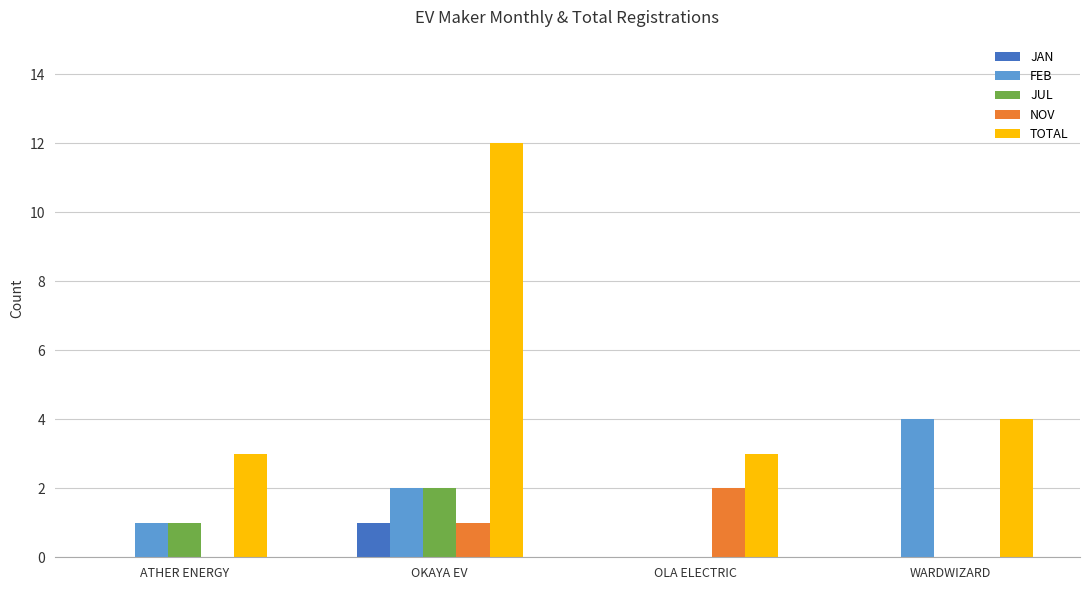

How many NOV values are between 0 and 2?

4